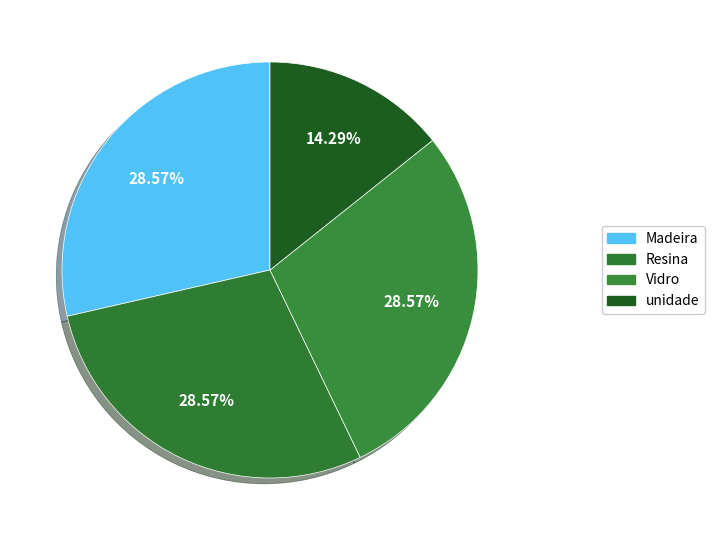

Combined, what portion of the pie is Resina and Madeira?

57.1%